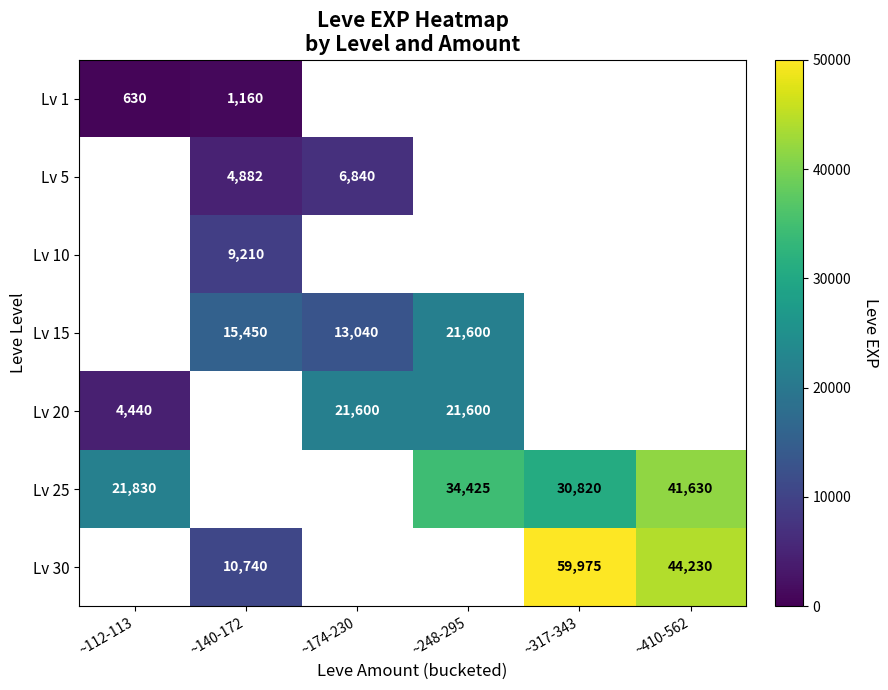

Which has a higher value, ~112-113 or ~140-172?

~140-172